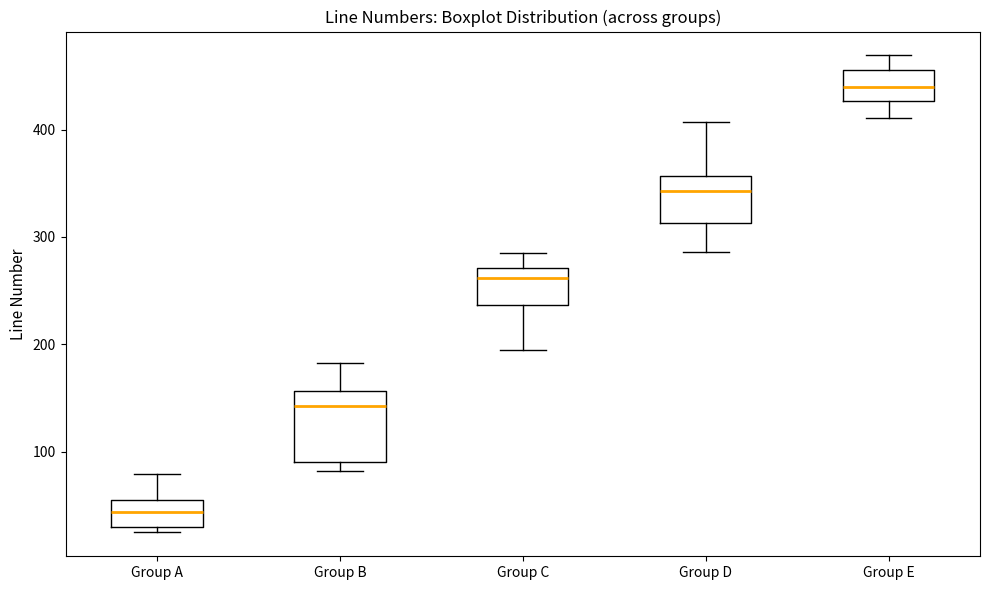

Which box has the lowest median line?

Group A